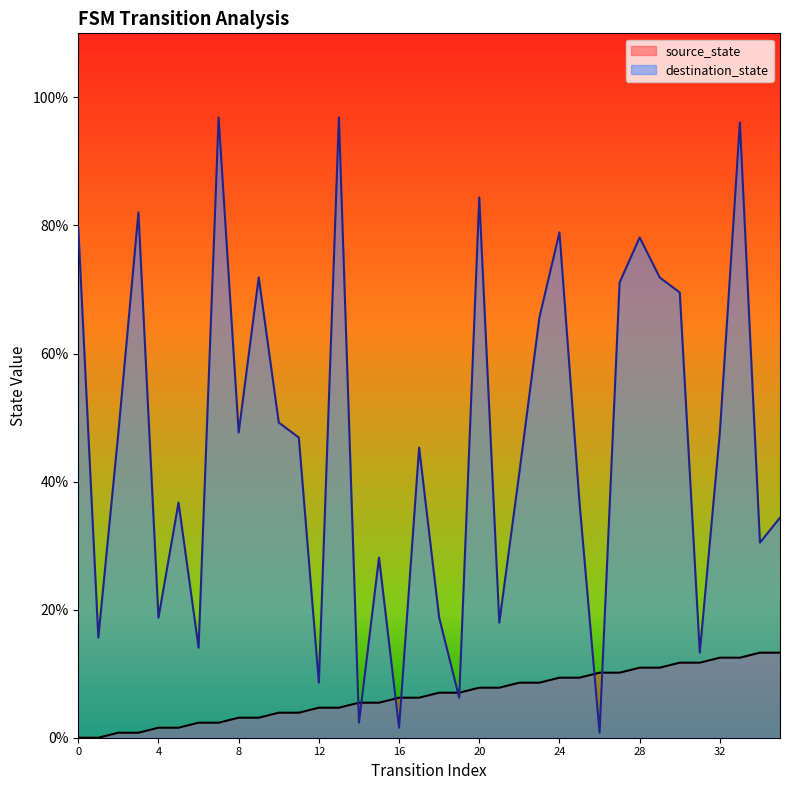

How many data points in source_state are above 7?

18